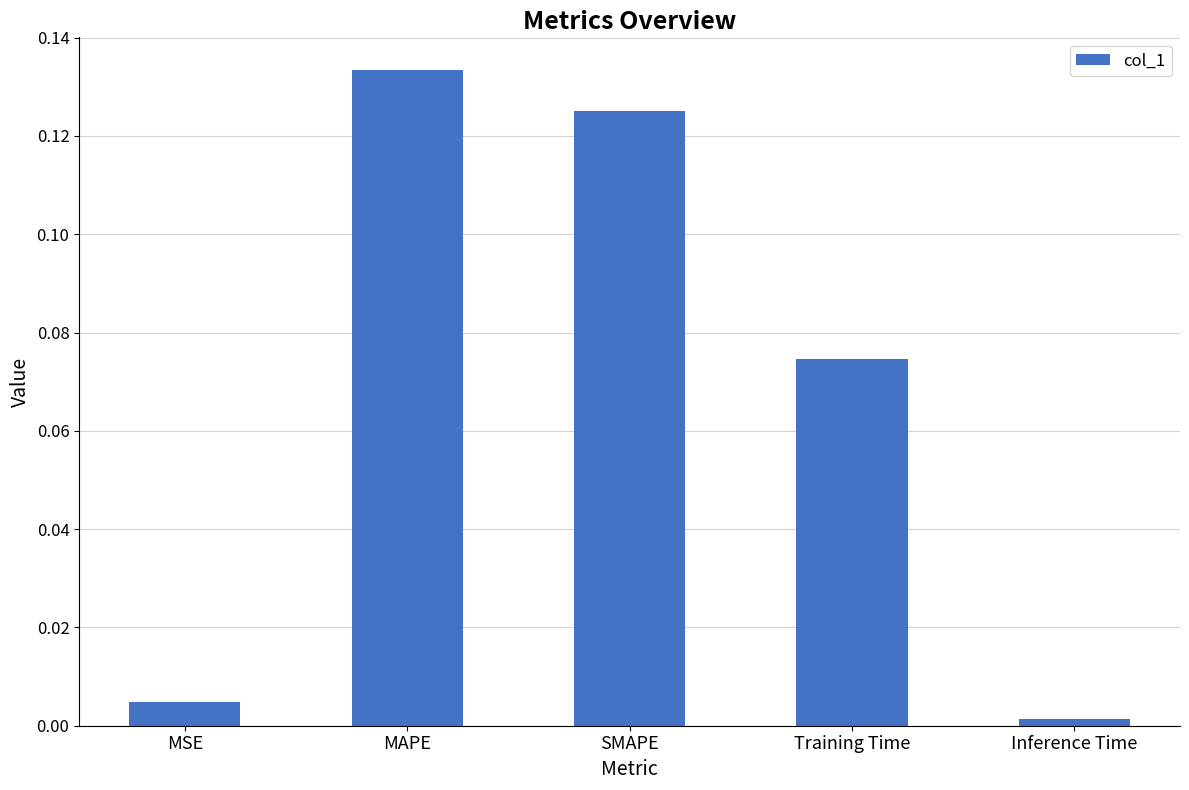

What is the sum of all values?

0.3